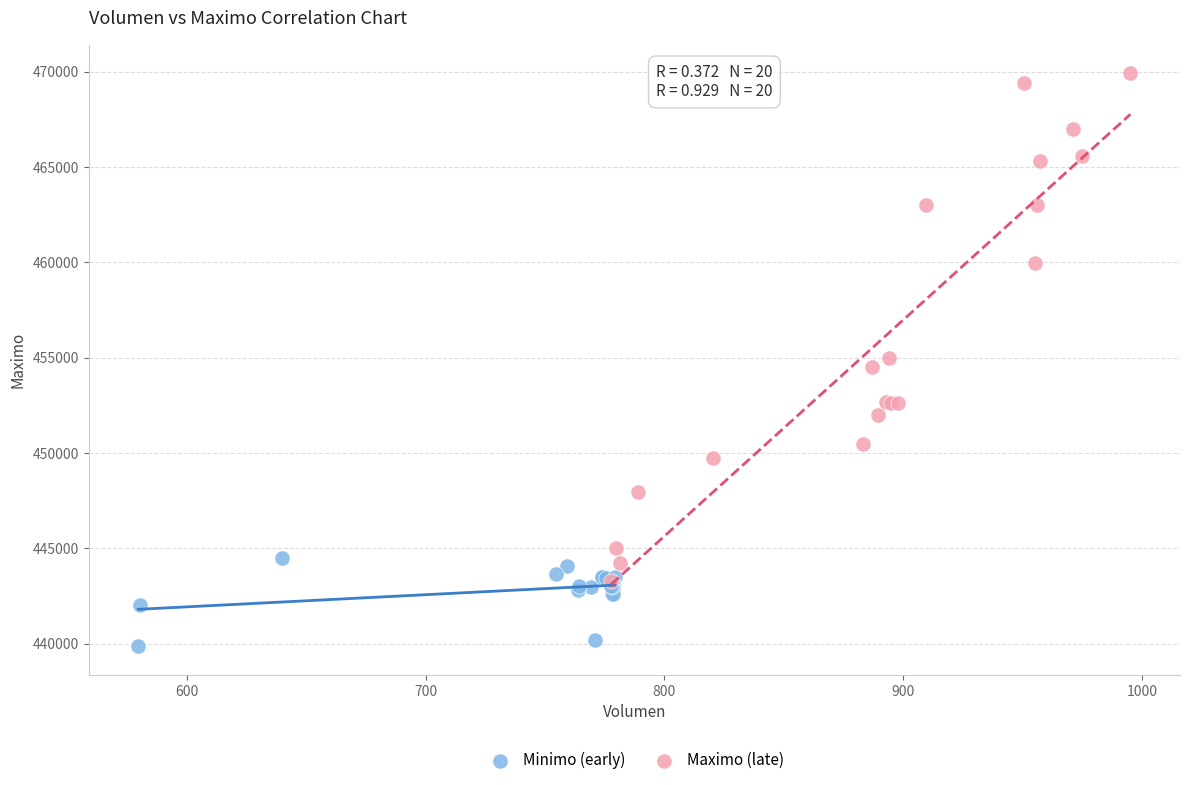

Which series has the largest Y range (max minus min)?

Maximo (late)